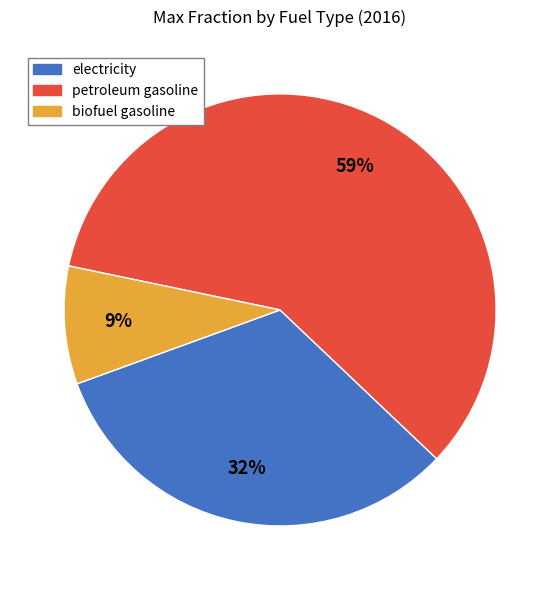

How many slices are in this pie chart?

3